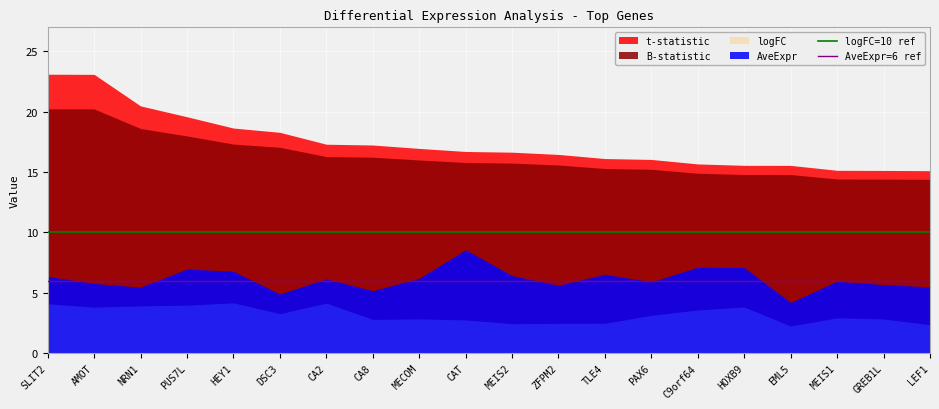

Is it true that AveExpr=6 ref equals 6 at SLIT2?

True